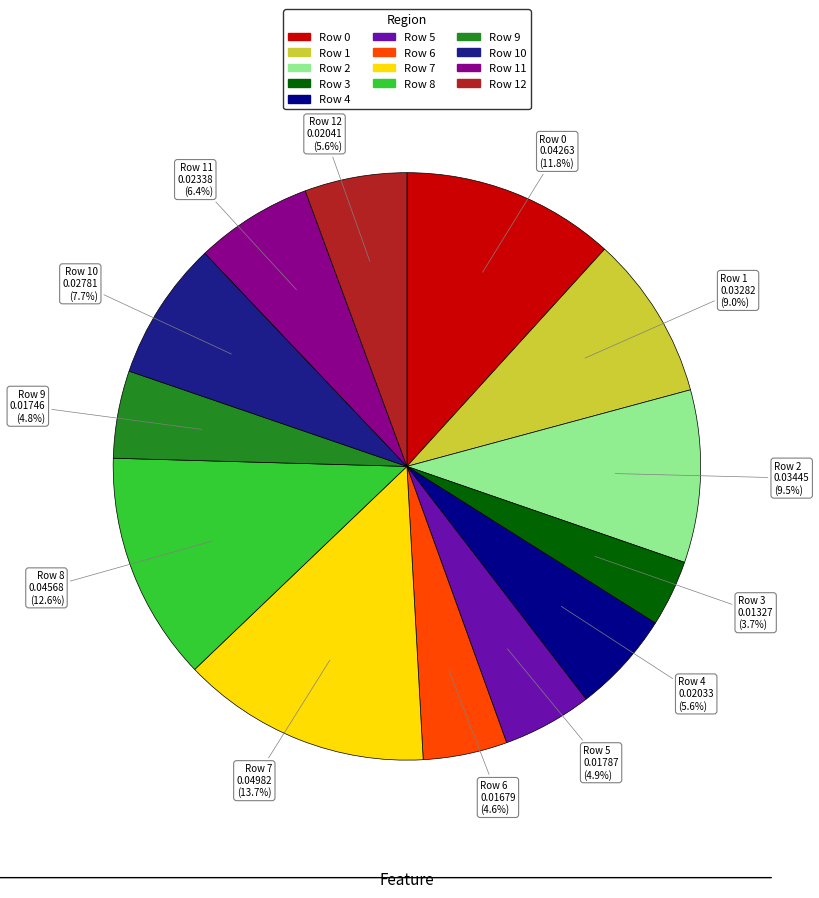

Is Row 0 the majority of the pie?

No